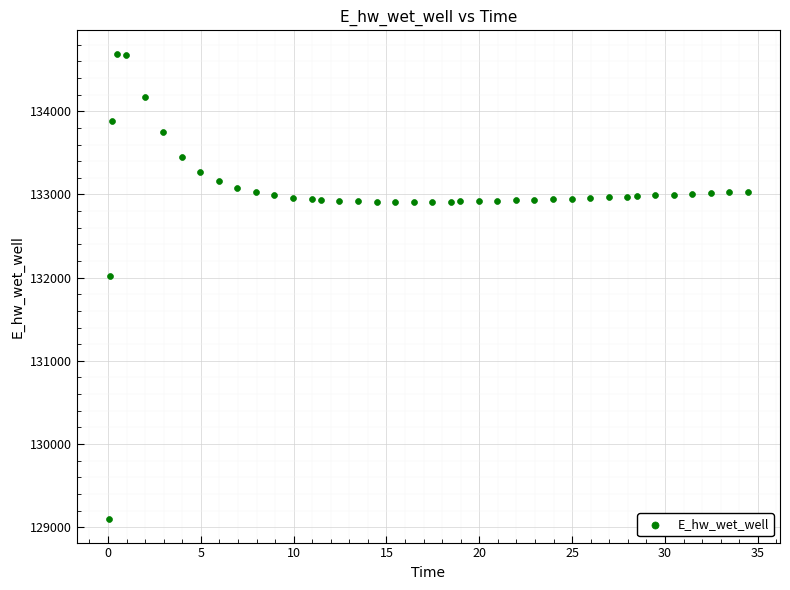

What is the range of X values (max minus min)?

34.4